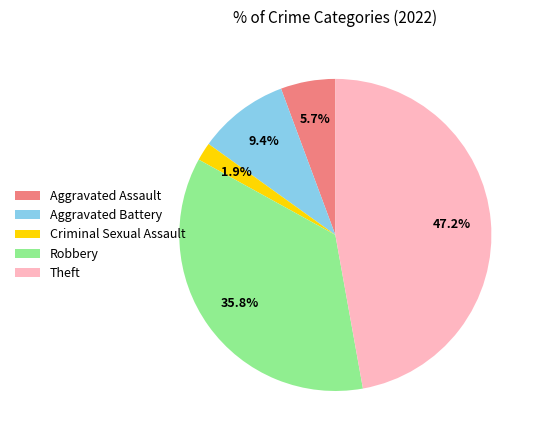

What is the ratio of the value at Robbery to the value at Aggravated Assault?

6.3